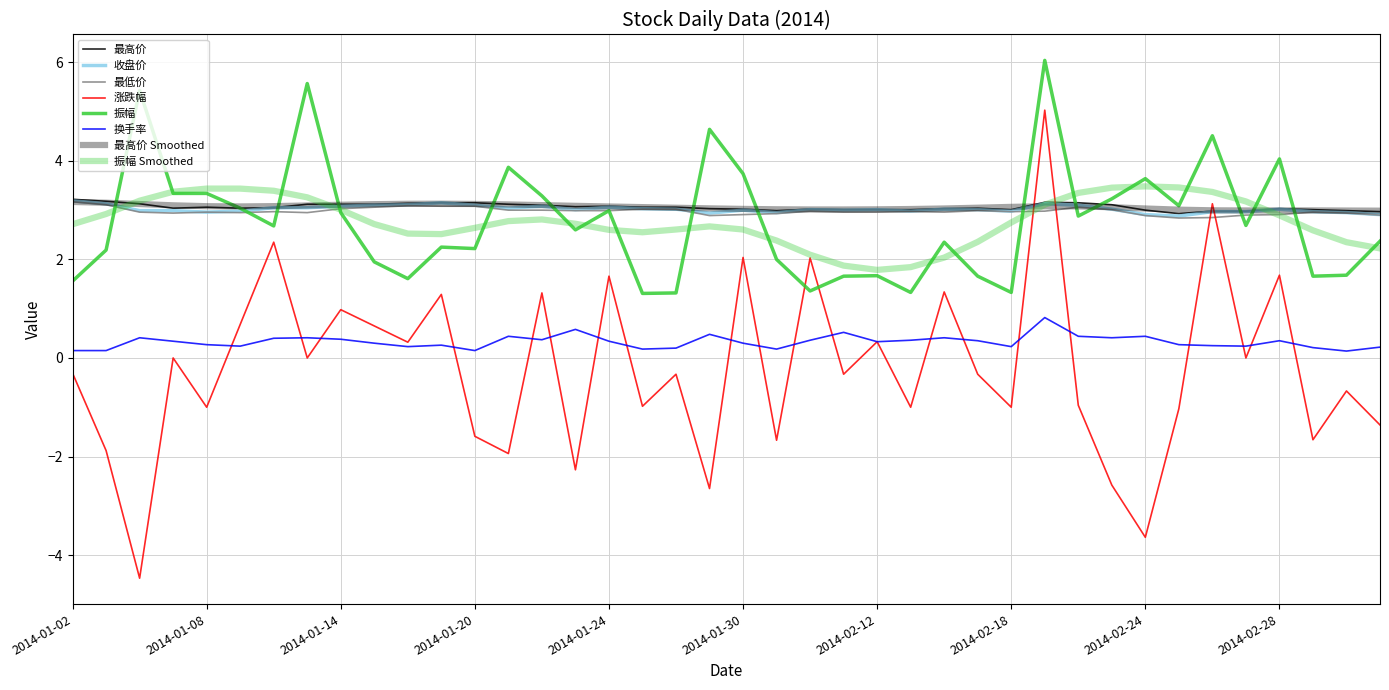

How many lines are shown in the chart?

8